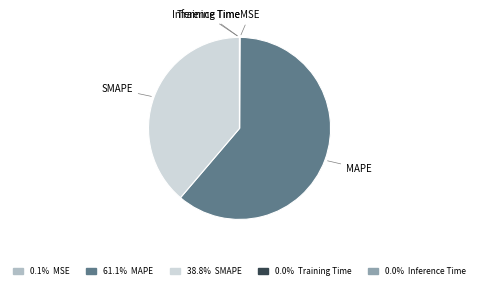

Combined, do MAPE and SMAPE account for over 50%?

Yes